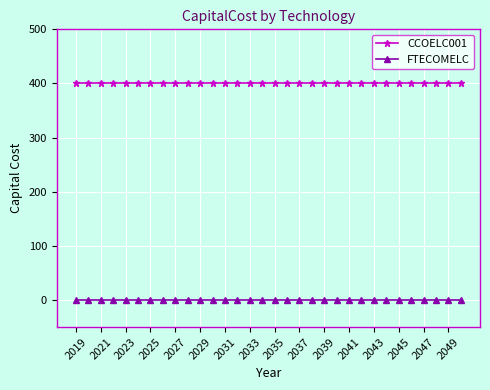

How many categories are shown in the chart?

32